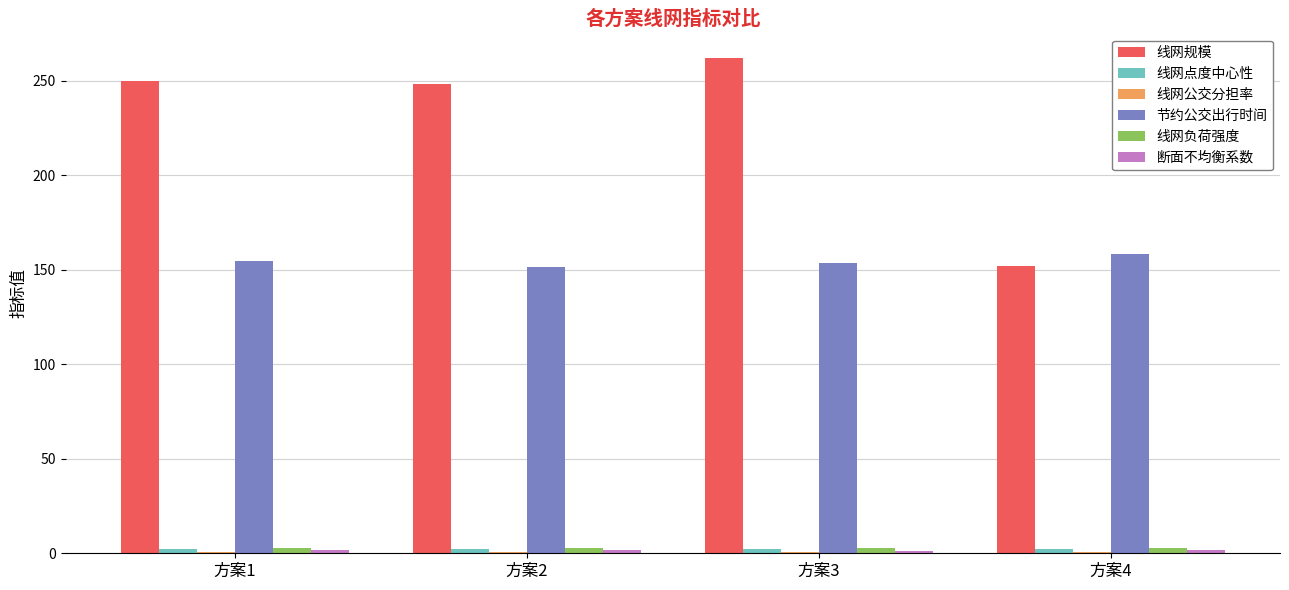

Which series has the largest total across all categories?

线网规模